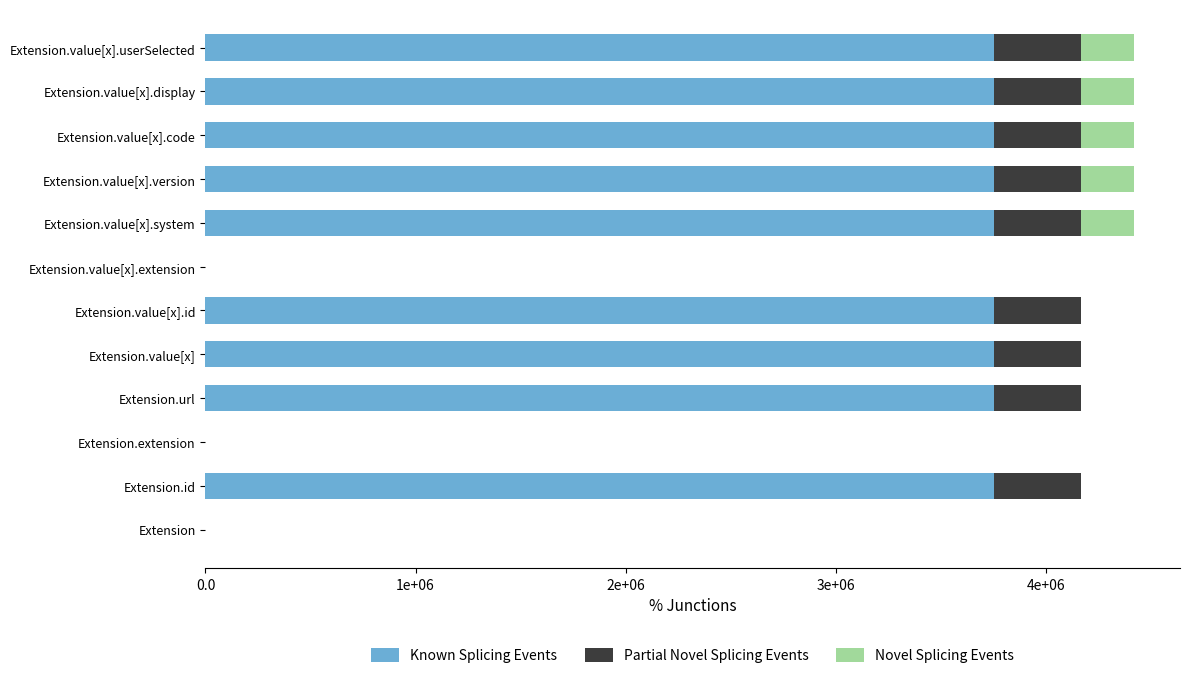

What are all the series names shown in the legend?

Known Splicing Events, Partial Novel Splicing Events, Novel Splicing Events